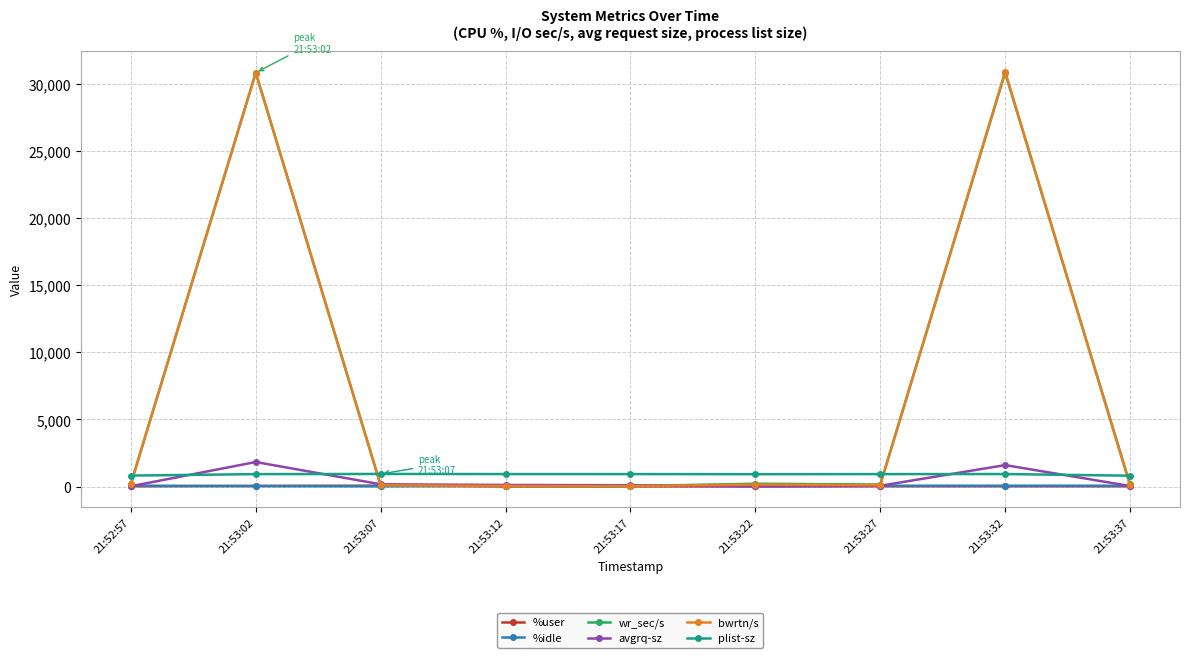

What is the difference between the plist-sz values at 21:53:17 and 21:53:22?

9.0